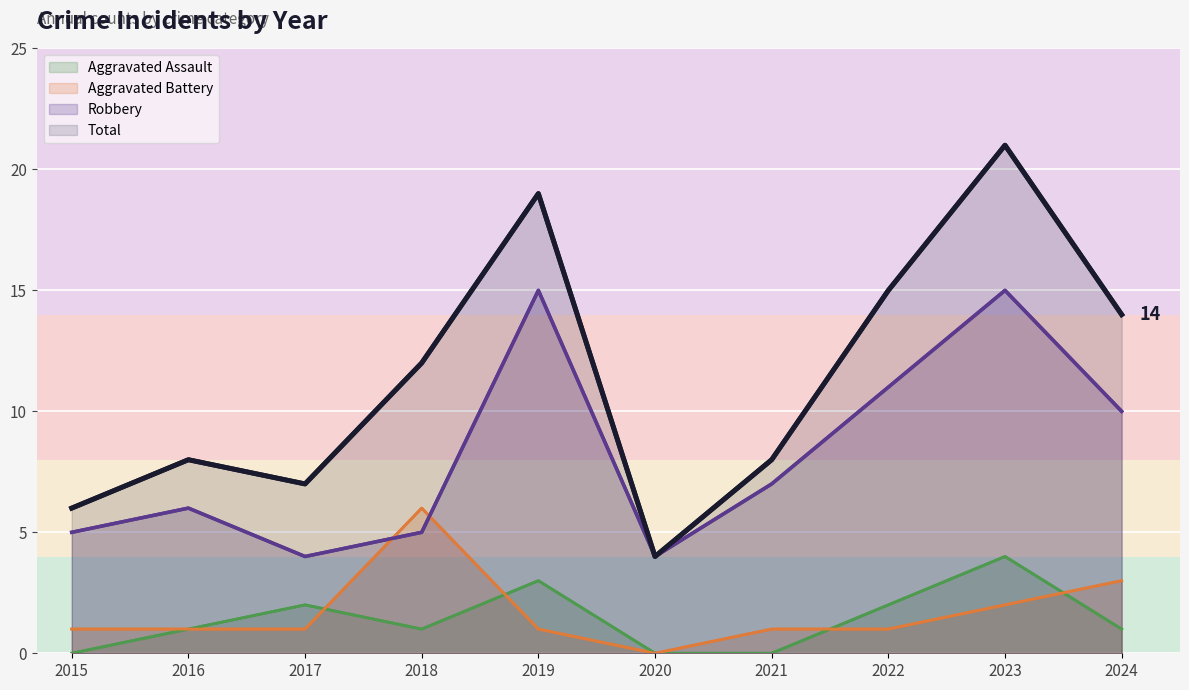

True or false: Aggravated Battery has a value of 1 at 2021.

False